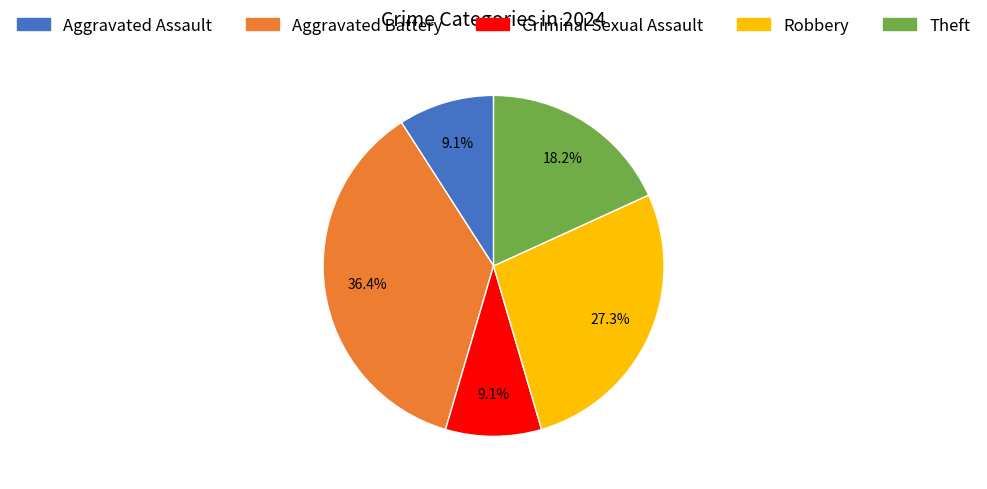

What is the total percentage of Aggravated Assault and Robbery?

36.4%